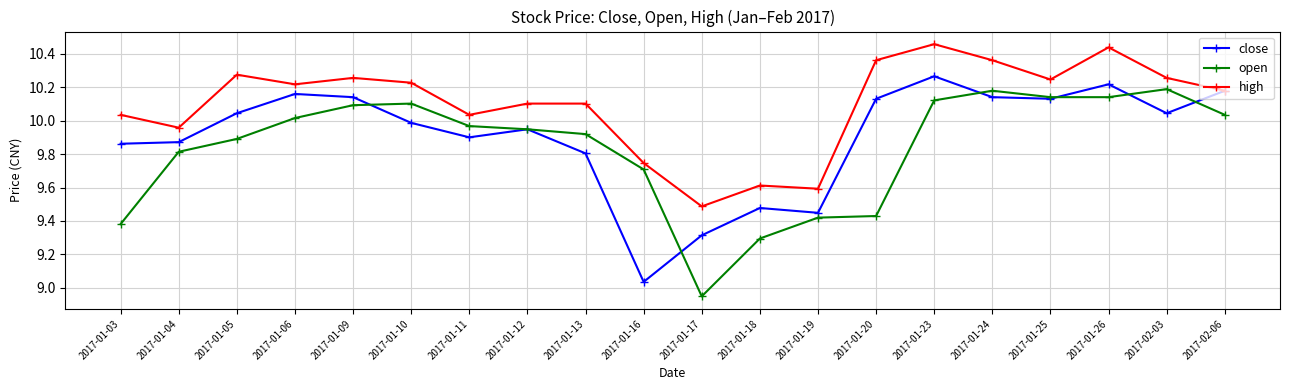

In close, how many points are lower than both neighbors (excluding endpoints)?

5